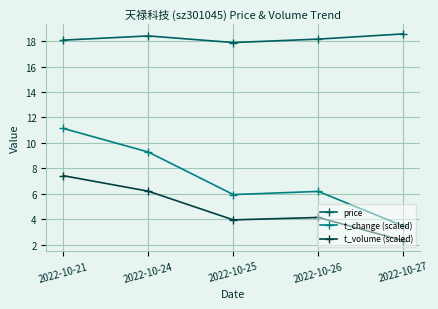

How many interior local peaks does the t_change (scaled) series have?

1